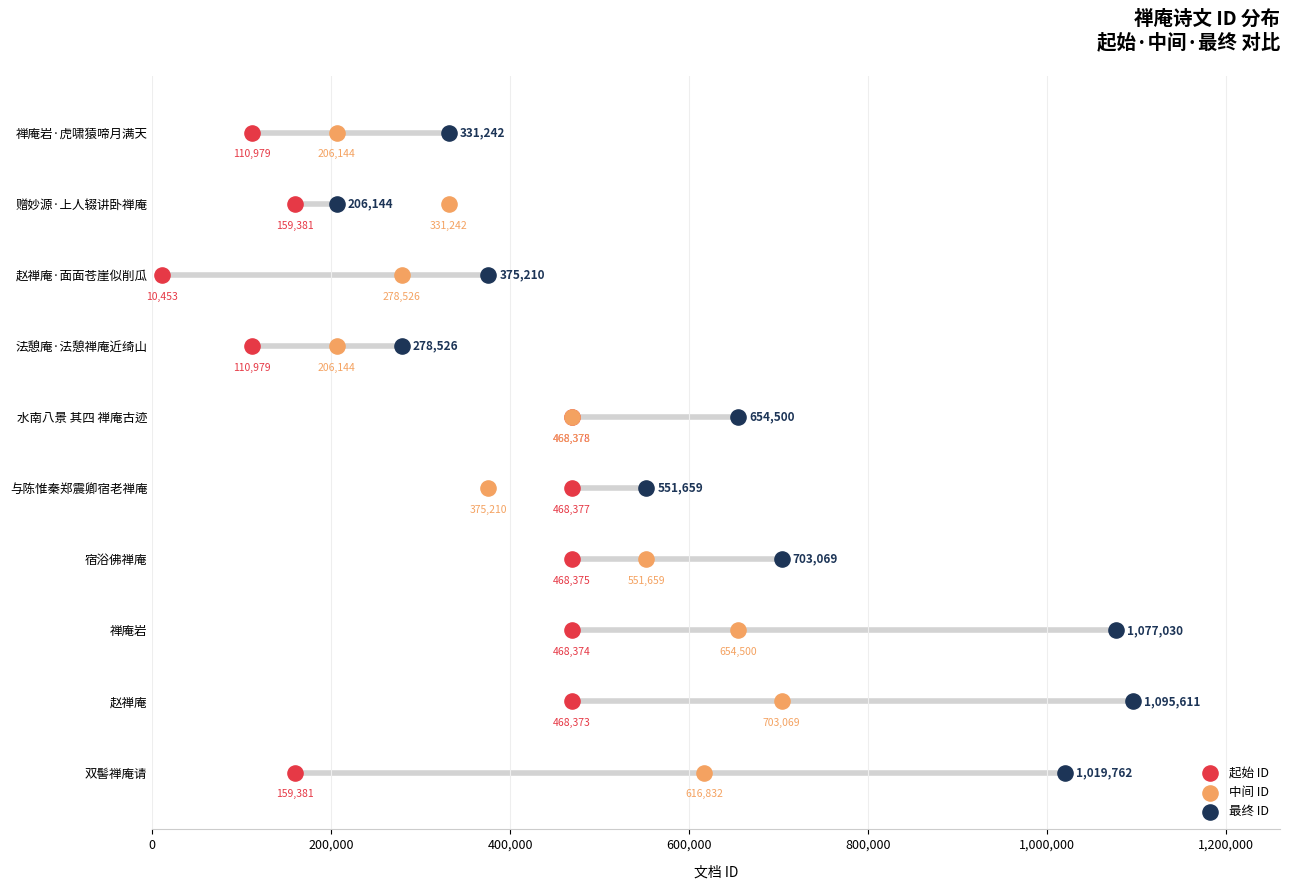

What are all the series names shown in the legend?

起始 ID, 中间 ID, 最终 ID